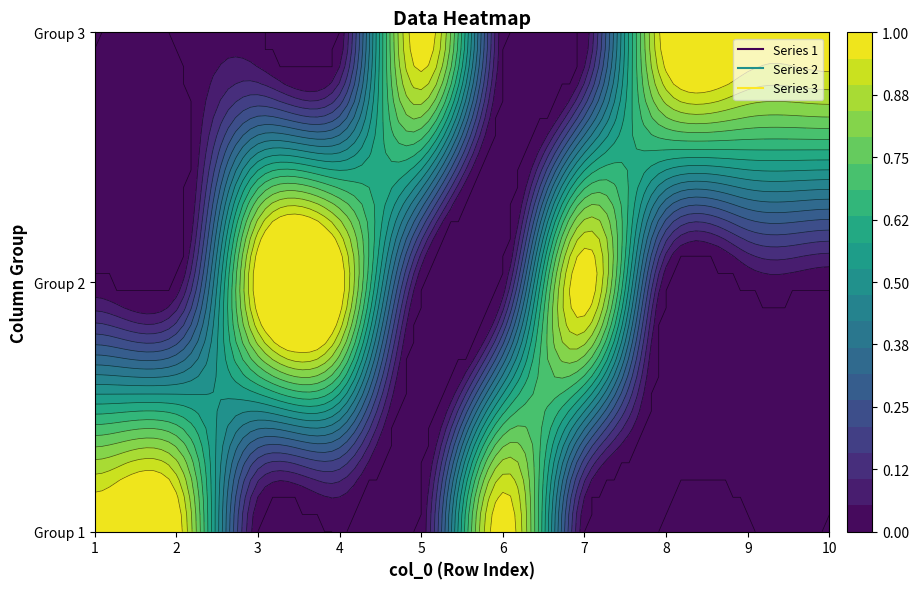

Rank the series by their maximum value, from lowest to highest.

1, 2, 3